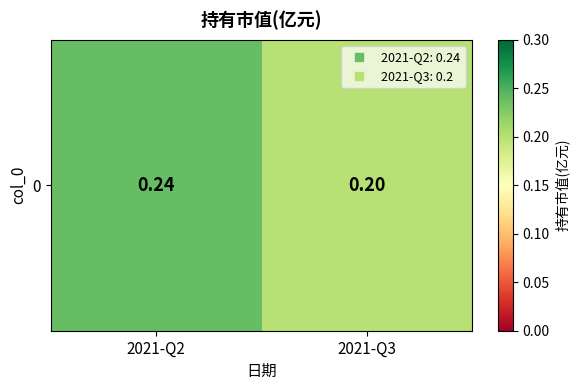

List the labels in order of value, smallest first.

2021-Q3, 2021-Q2